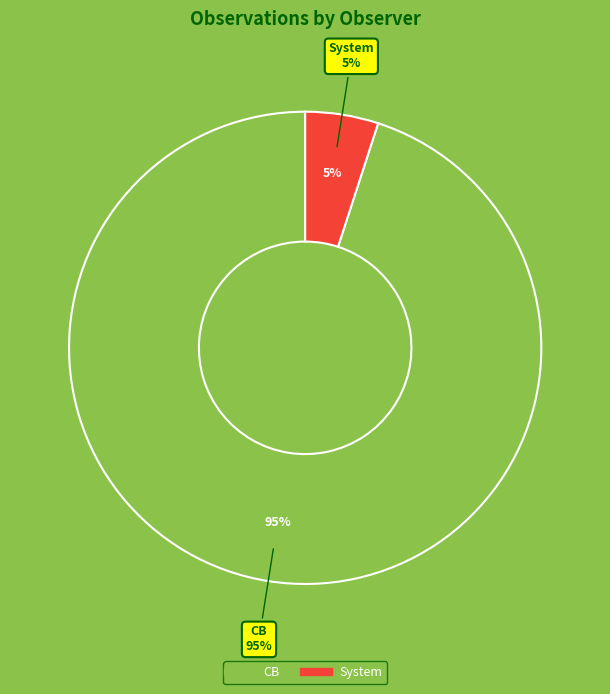

Which category has the smallest portion of the pie?

System